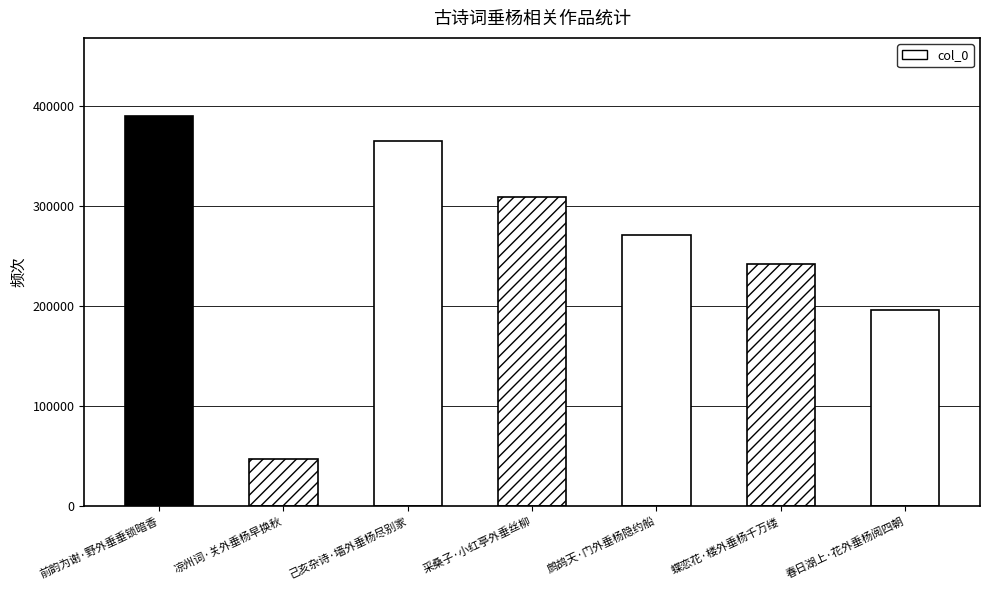

What is the change in value from 前韵为谢·野外垂垂锁暗香 to 凉州词·关外垂杨早换秋?

-343206